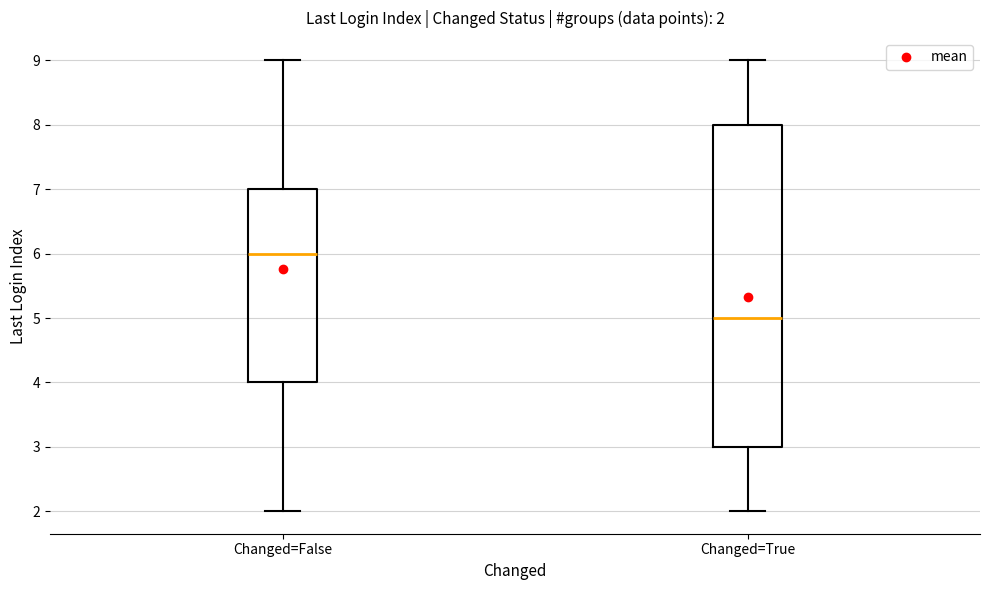

Which box is the tallest, from its lower edge to its upper edge?

Changed=True